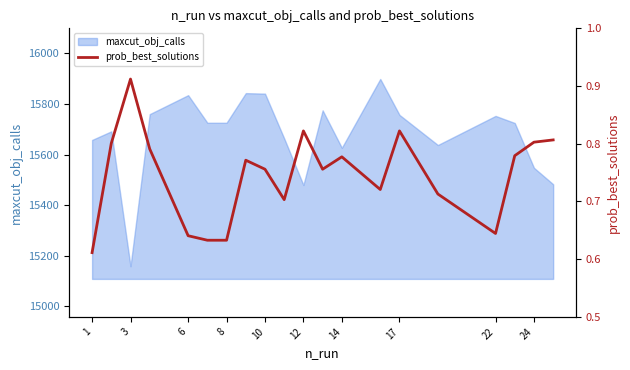

What is the smallest value displayed?

0.6